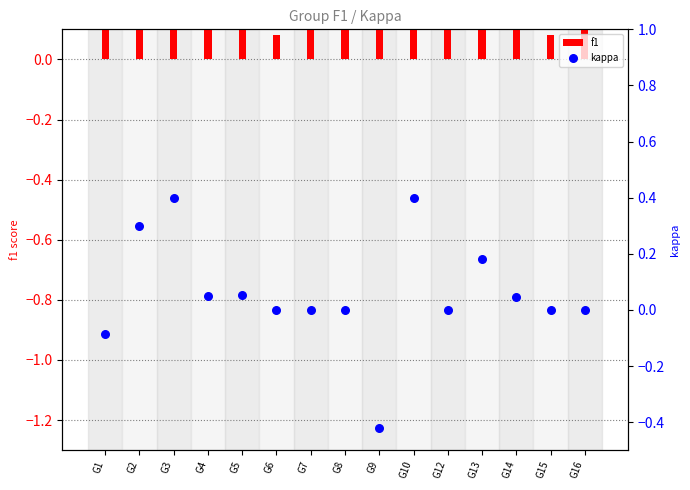

Which series reaches the maximum Y coordinate?

f1